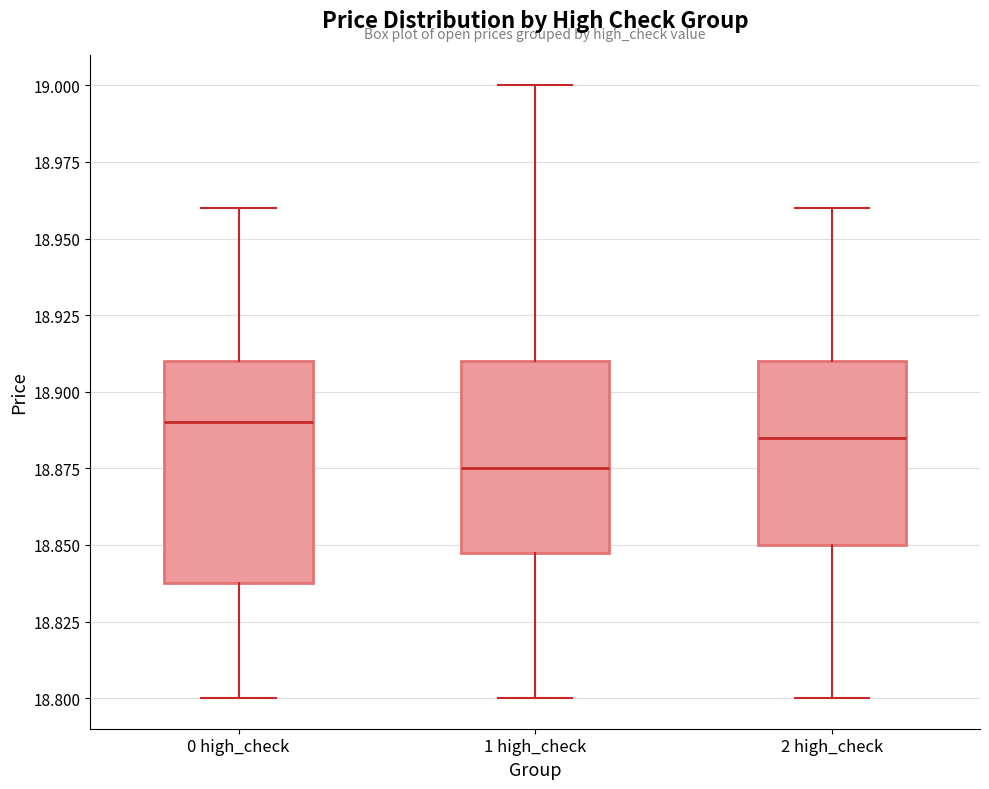

Where is the upper edge of the box for 2 high_check on the y-axis? The values are not printed on the chart, so give them approximately, as read against the axis.

18.910